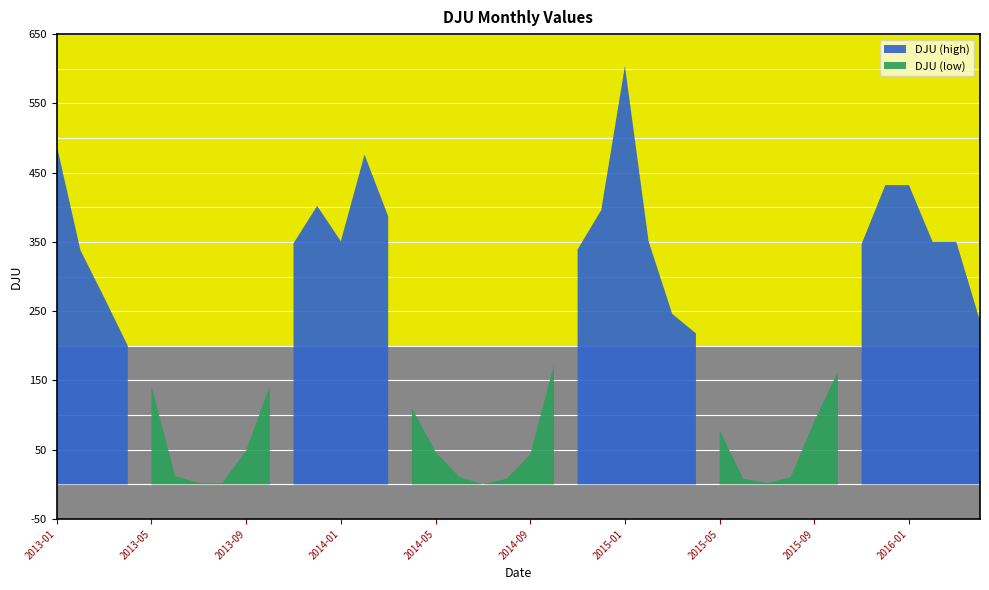

Where does the data first go above 218?

2013-01